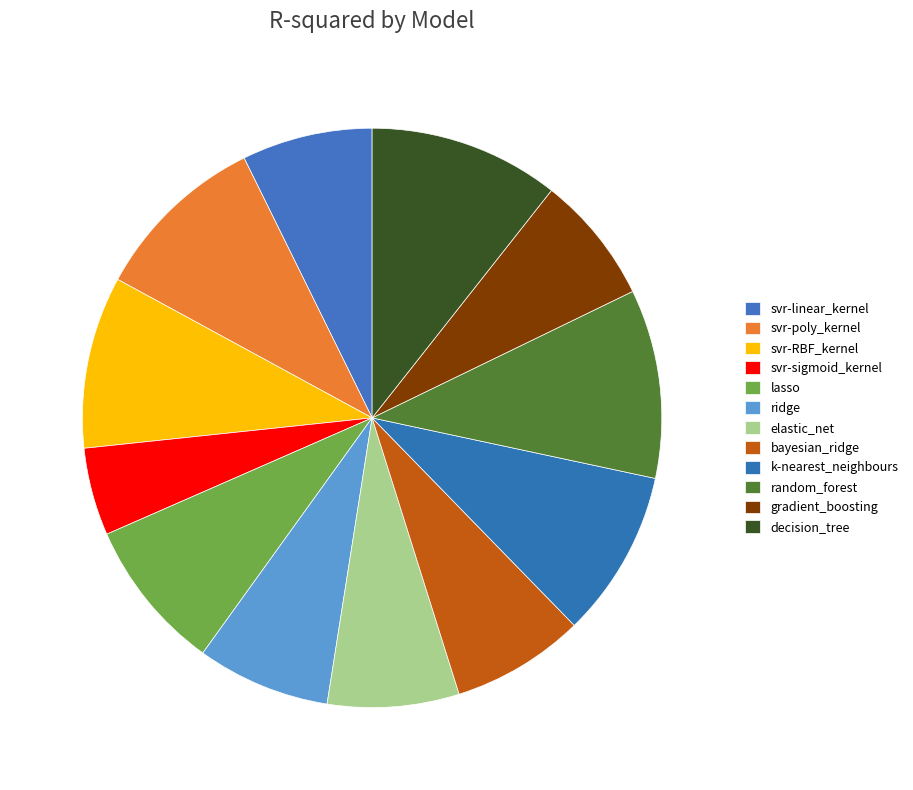

Is there any slice that represents more than half of the pie?

No